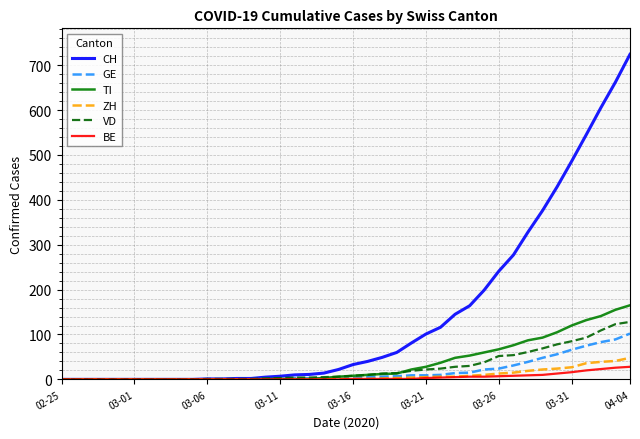

Does the chart display data point markers on the line(s)?

No